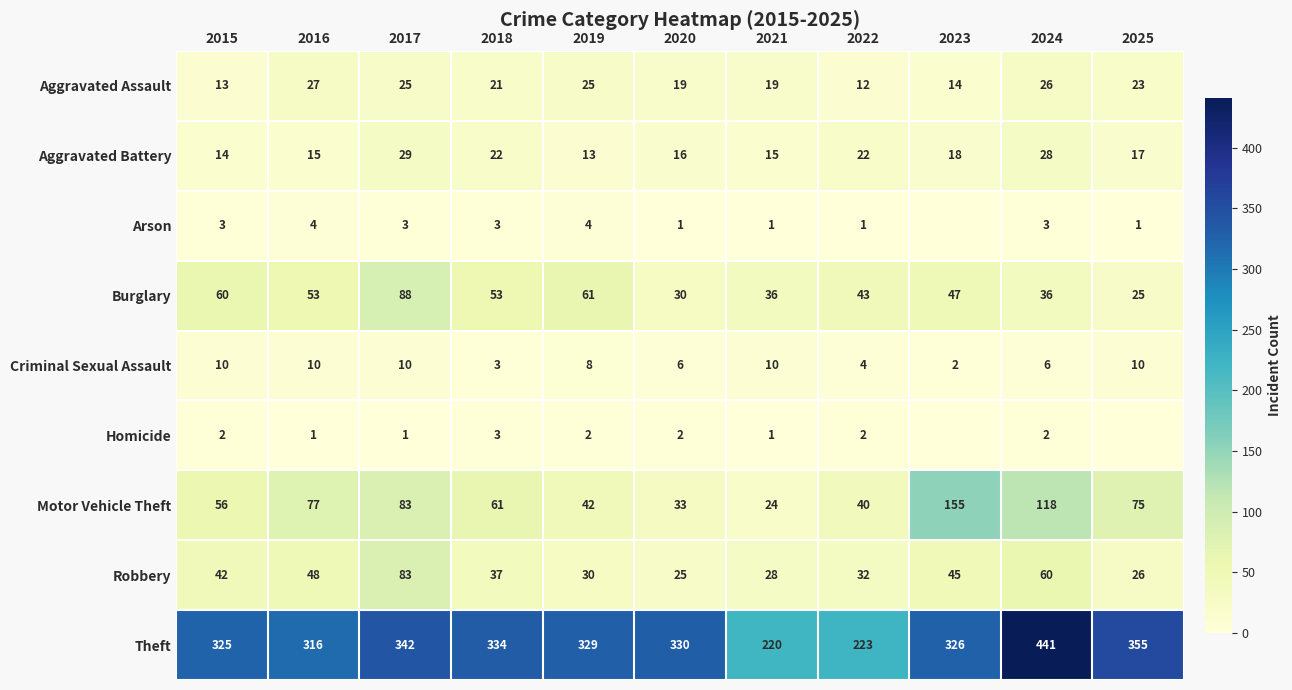

Where does the Robbery series first go above 37?

2015